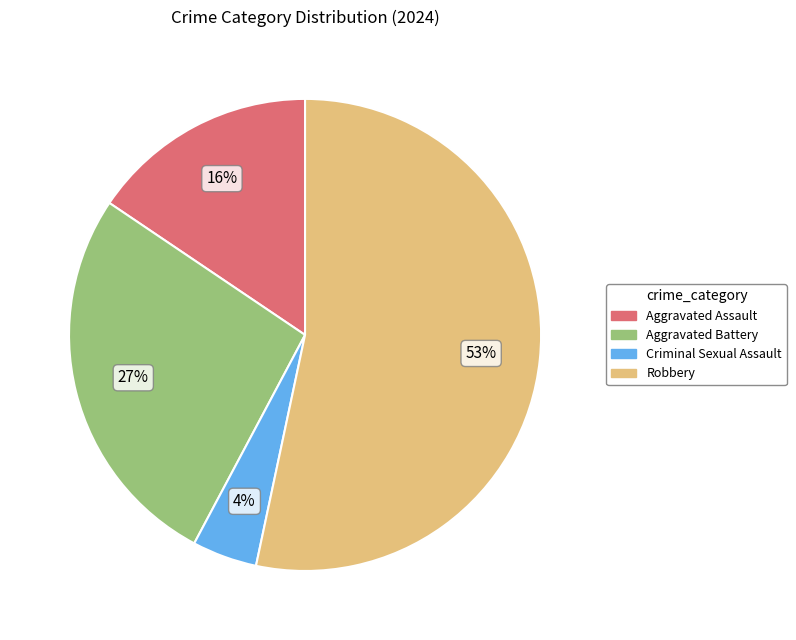

To the nearest percent, what is the difference between the largest and smallest slice percentages?

49%